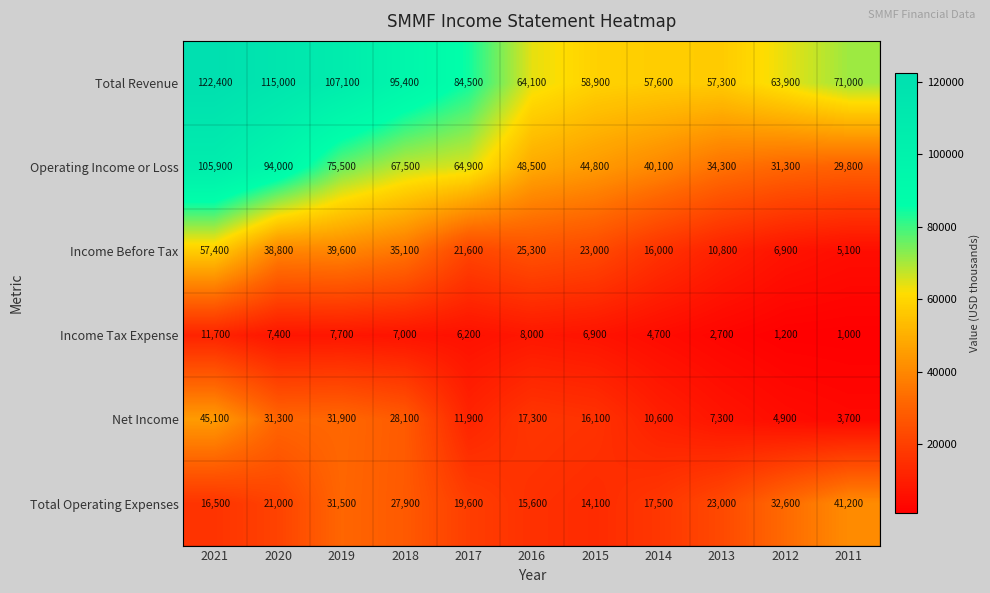

Between 2014 and 2011, which series saw the biggest shift?

Total Operating Expenses